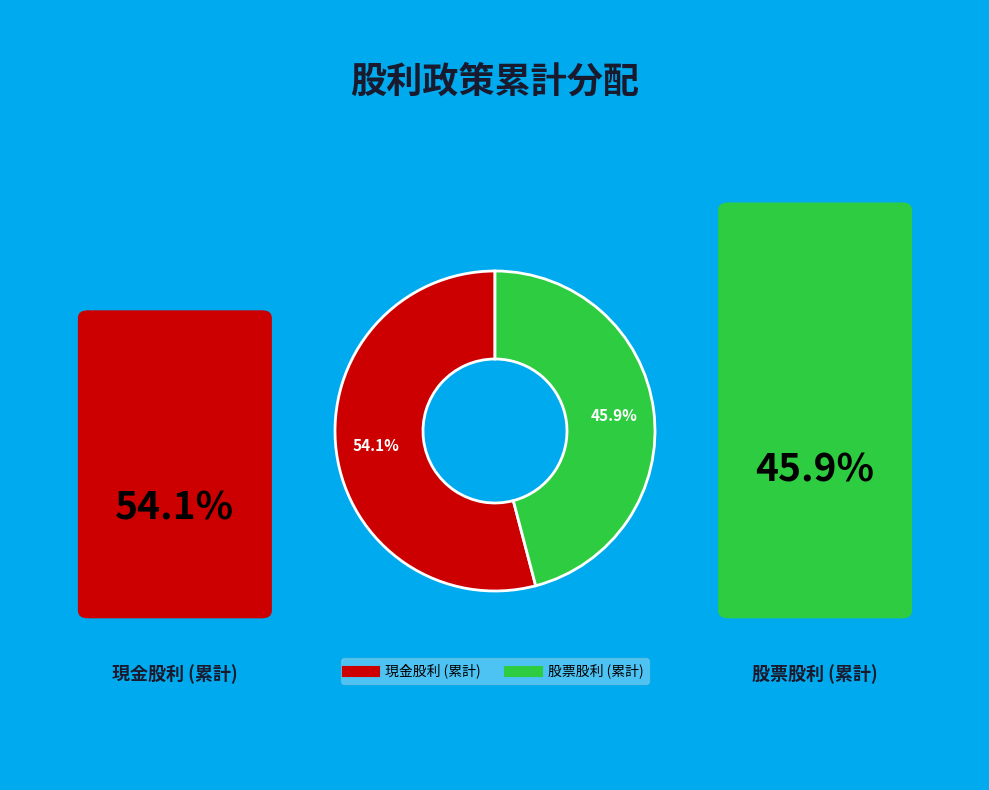

Does 股票股利 (累計) represent more than half of the total?

No